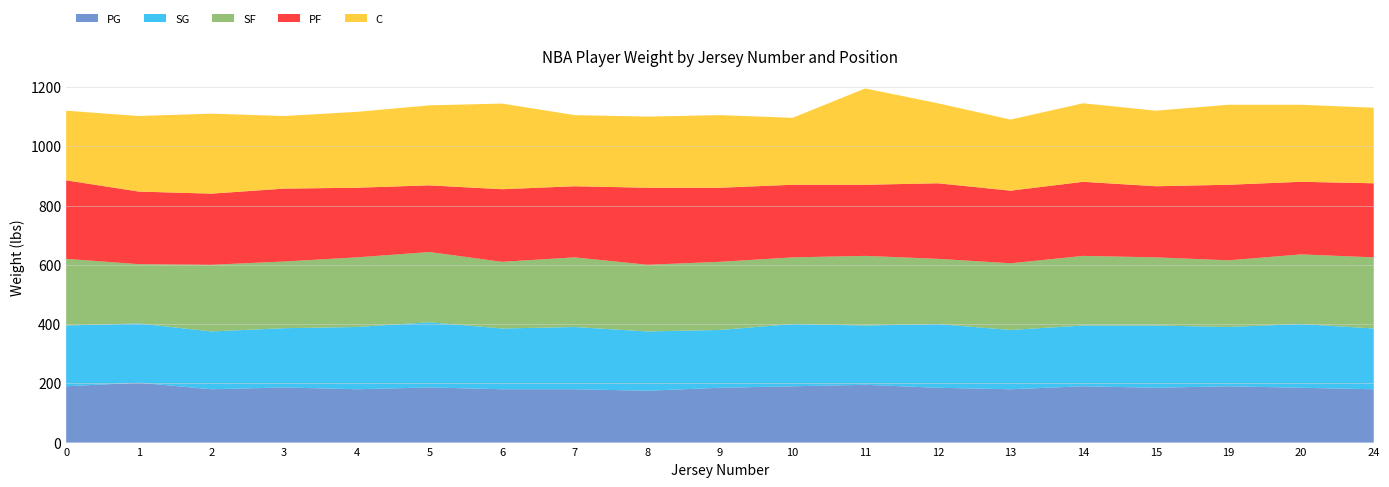

Reading left to right, what are all the values shown in this chart?

PG: 190	202	180	186	180	186	180	180	175	185	190	195	185	180	190	185	190	185	180
SG: 205	200	195	200	210	220	205	210	200	195	210	200	215	200	205	210	200	215	205
SF: 225	200	225	225	235	237	225	235	225	230	225	235	220	225	235	230	225	235	240
PF: 265	245	240	246	235	225	245	240	260	250	245	240	255	245	250	240	255	245	250
C: 235	255	270	245	256	270	289	240	240	245	226	325	270	240	265	255	270	260	255